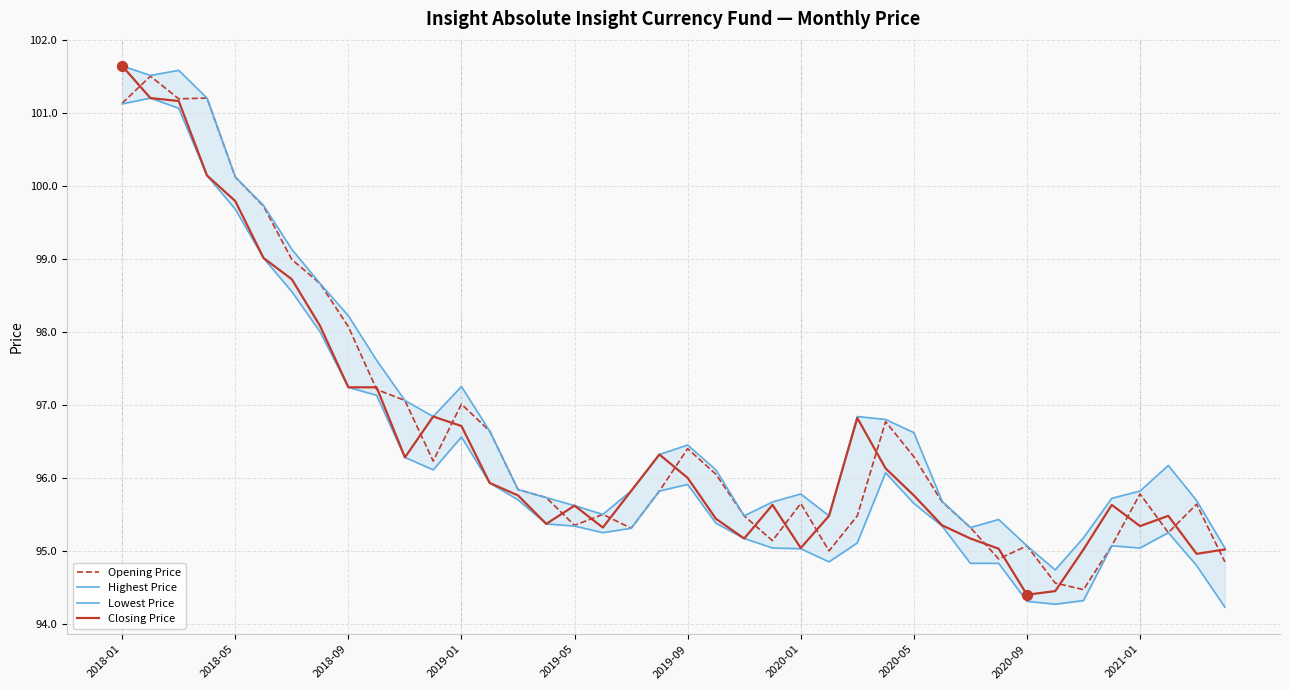

Which series reaches the minimum Y coordinate?

Lowest Price